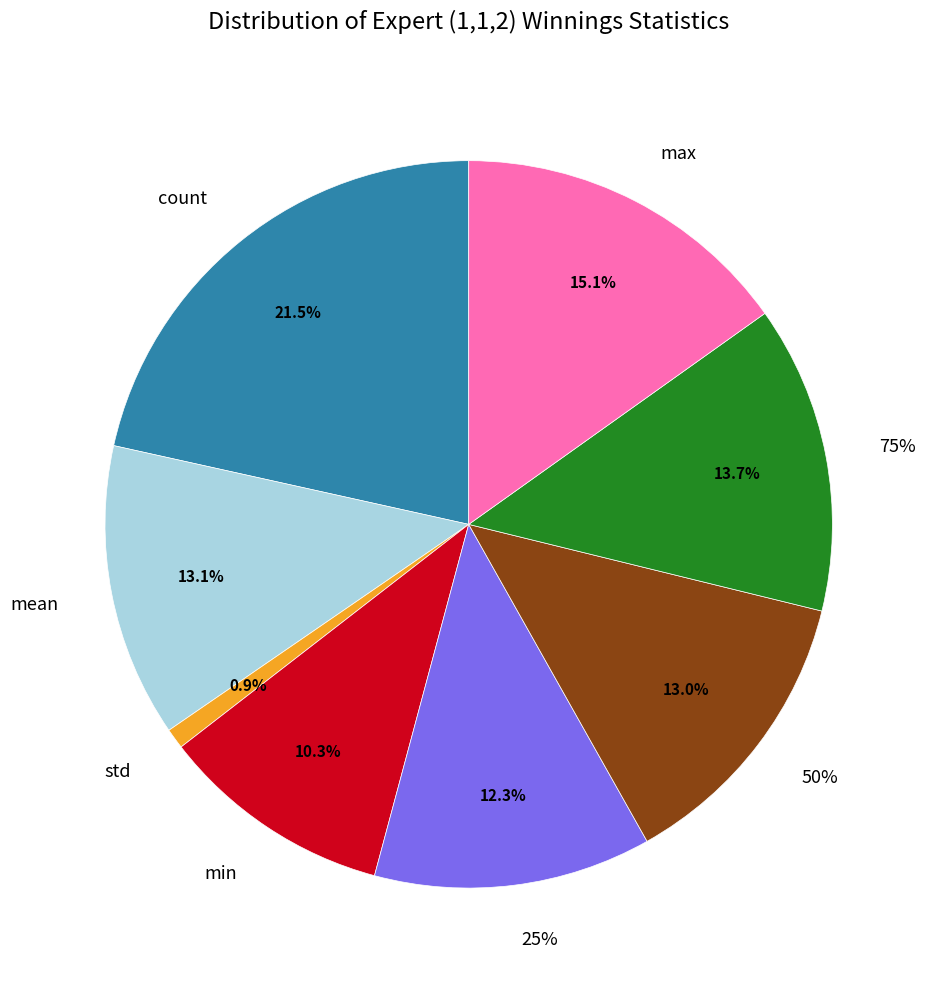

What is the ratio of the value at 25% to the value at 50%?

0.9